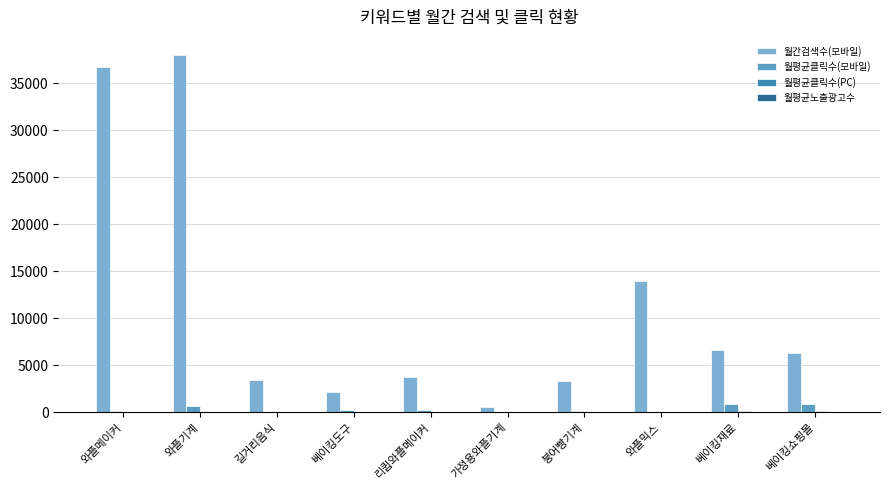

What is the greatest value displayed?

38000.0